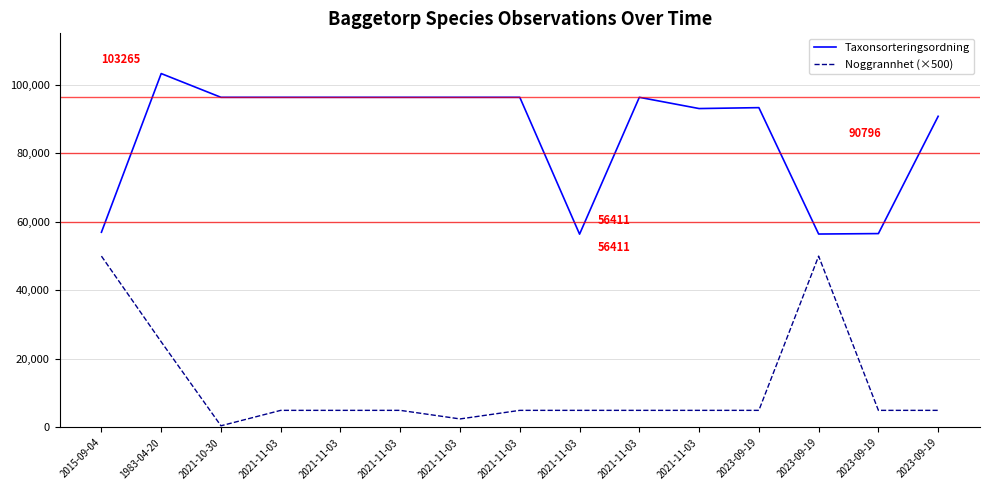

In Taxonsorteringsordning, how many points are higher than both neighbors (excluding endpoints)?

3